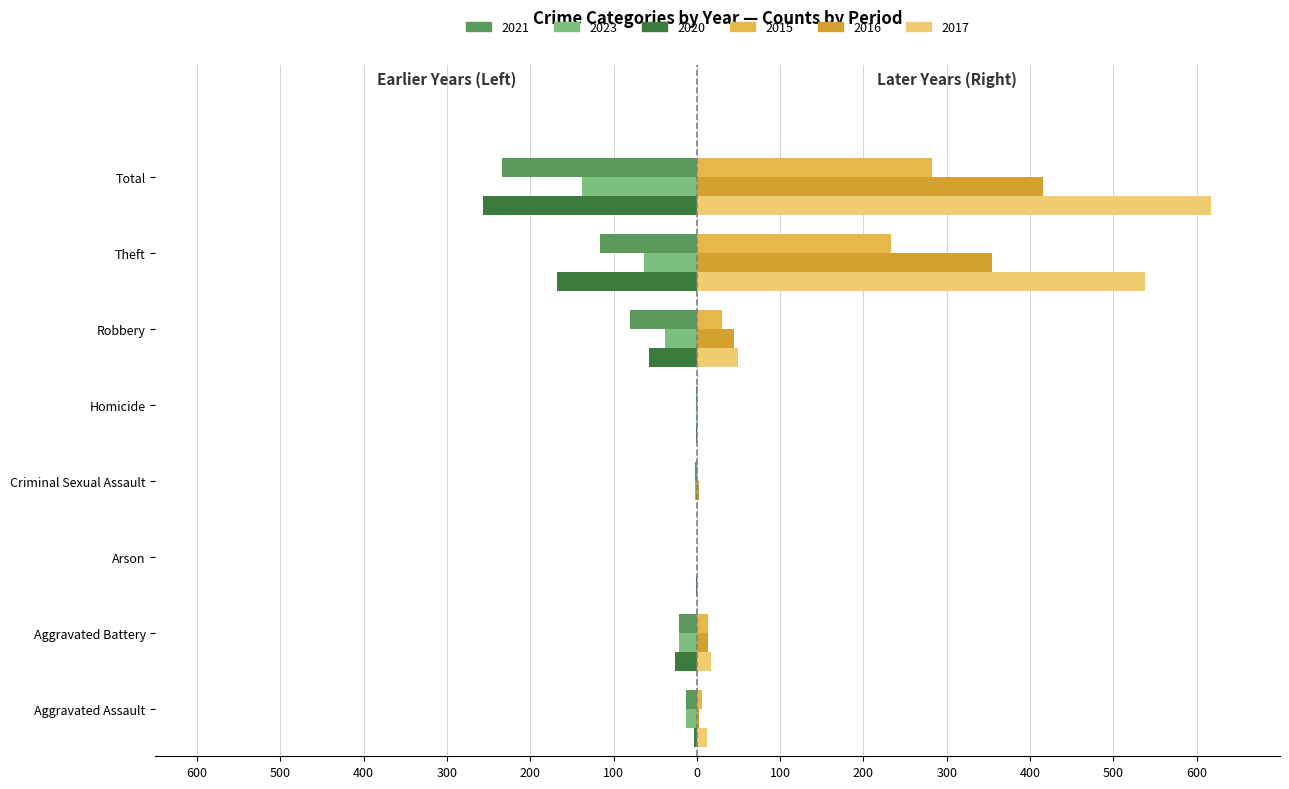

Reading right to left, transcribe all the data shown in this chart.

2021: -234	-116	-80	-1	-2	0	-22	-13
2023: -138	-63	-38	-1	-2	0	-21	-13
2020: -257	-168	-57	-1	0	-1	-26	-4
2015: 282	233	30	0	0	0	13	6
2016: 416	354	44	0	2	0	13	3
2017: 617	538	49	0	1	0	17	12